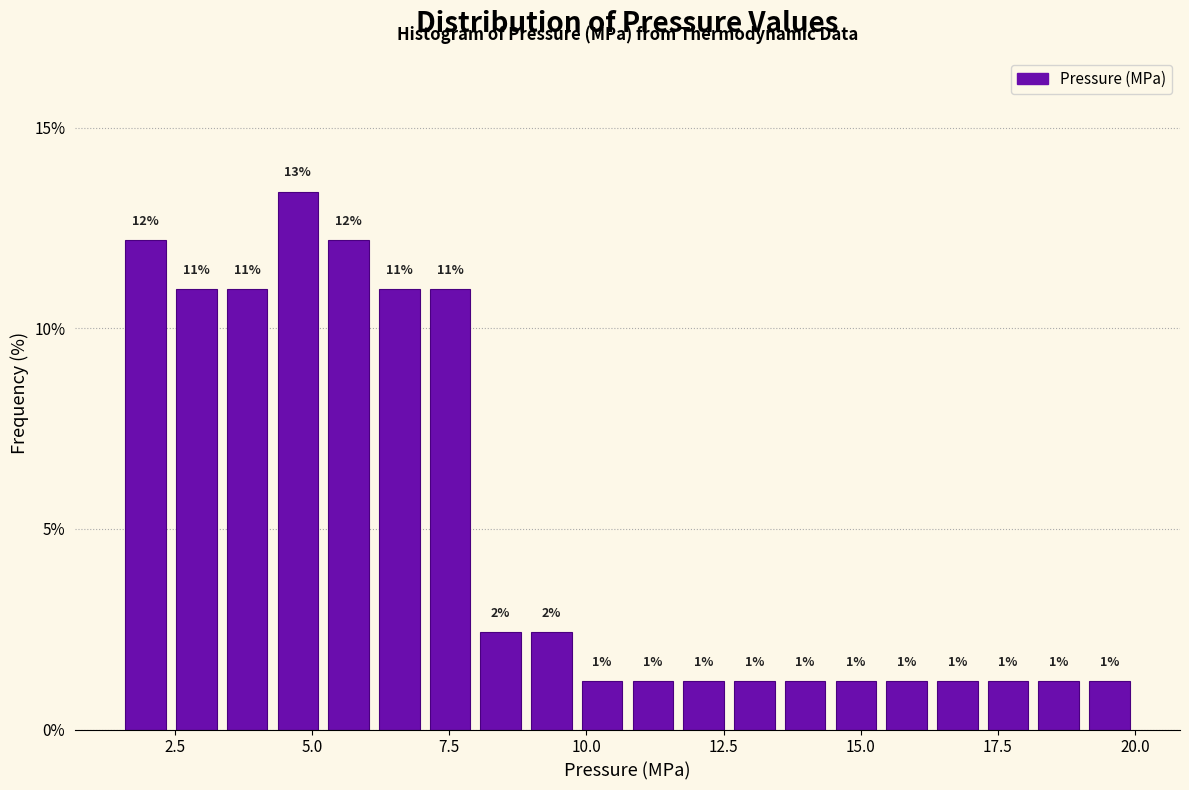

Around what value on the x-axis is the tallest bar? Give the approximate position of its centre, as read against the axis.

4.5